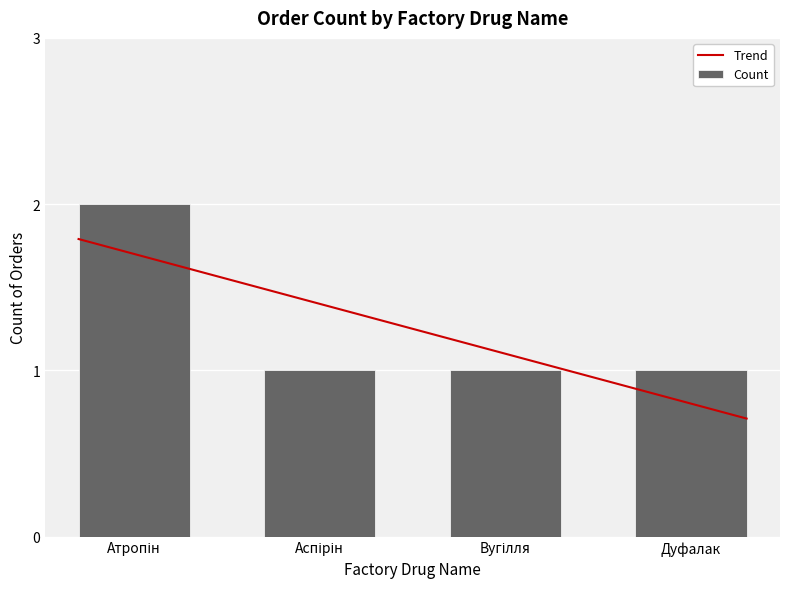

Reading left to right, list all the values displayed in this chart.

Атропін=2	Аспірін=1	Вугілля=1	Дуфалак=1